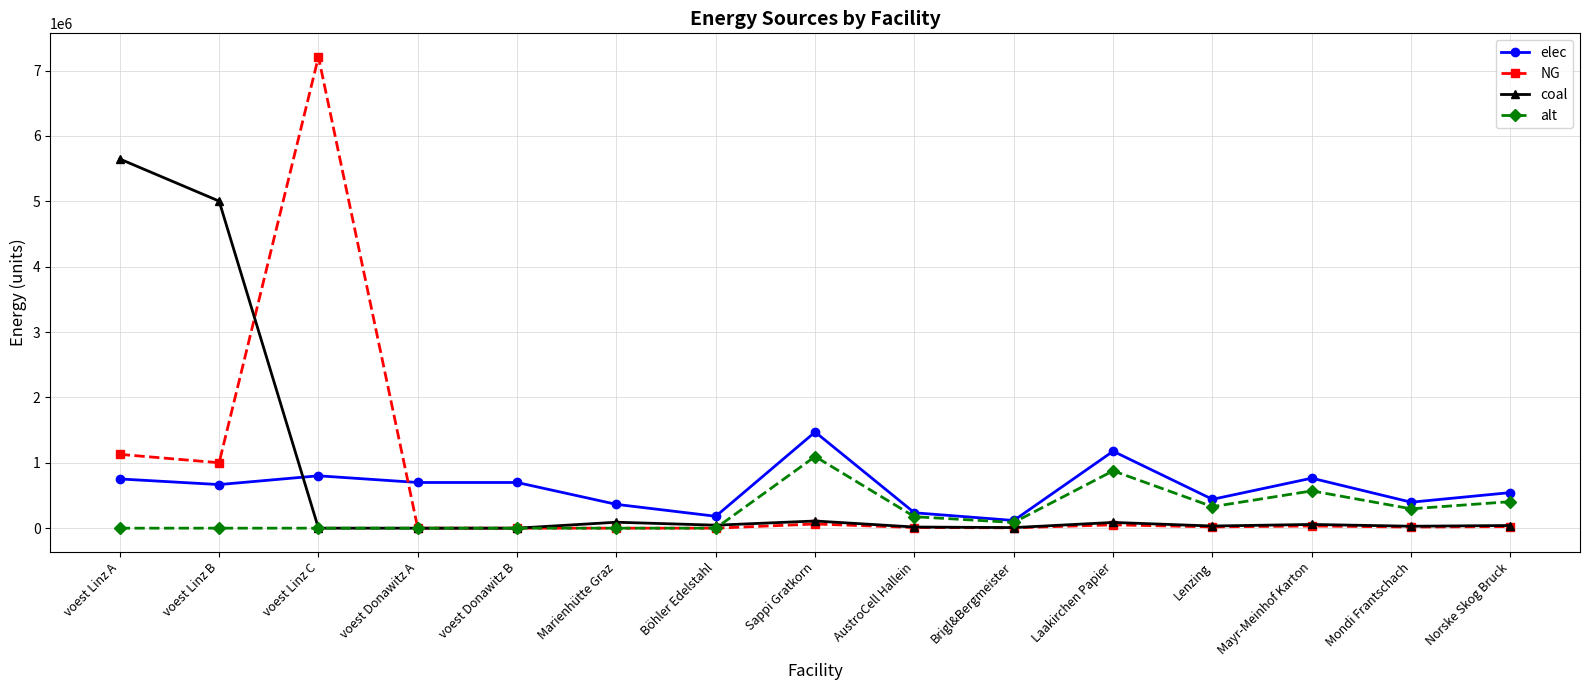

What is the average value of the NG series?

637516.8